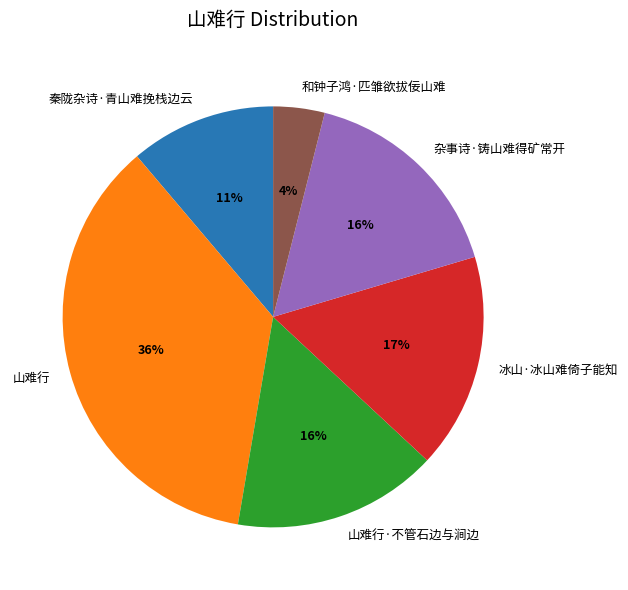

Which has a higher value, 冰山·冰山难倚子能知 or 和钟子鸿·匹雏欲拔佞山难?

冰山·冰山难倚子能知